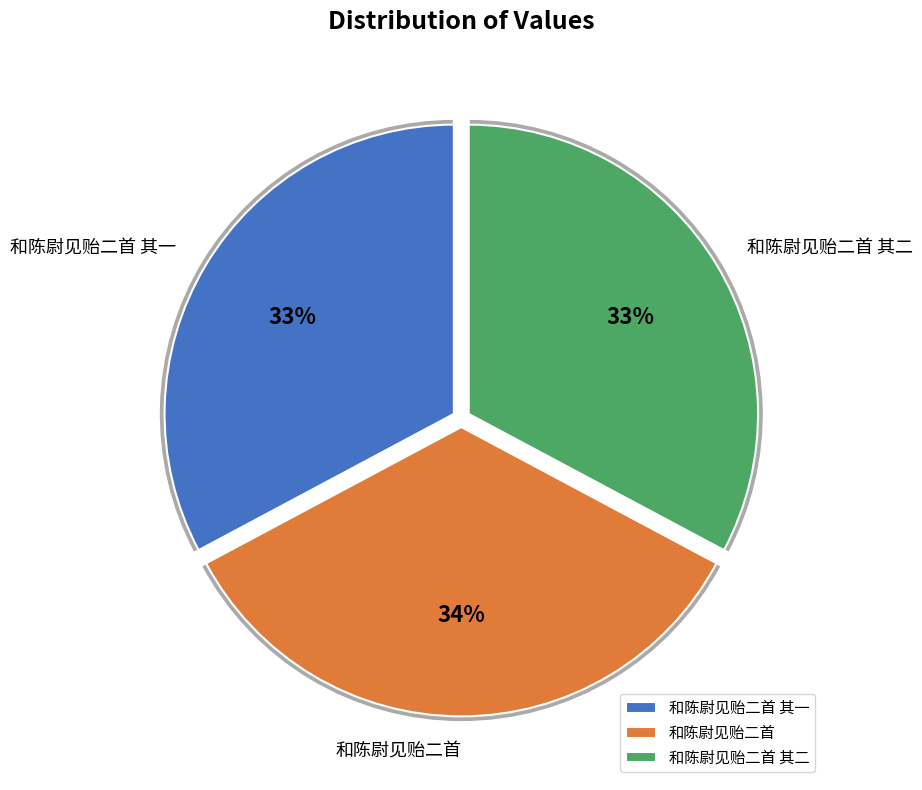

To the nearest percent, what is the combined percentage of 和陈尉见贻二首 其二 and 和陈尉见贻二首 其一?

66%